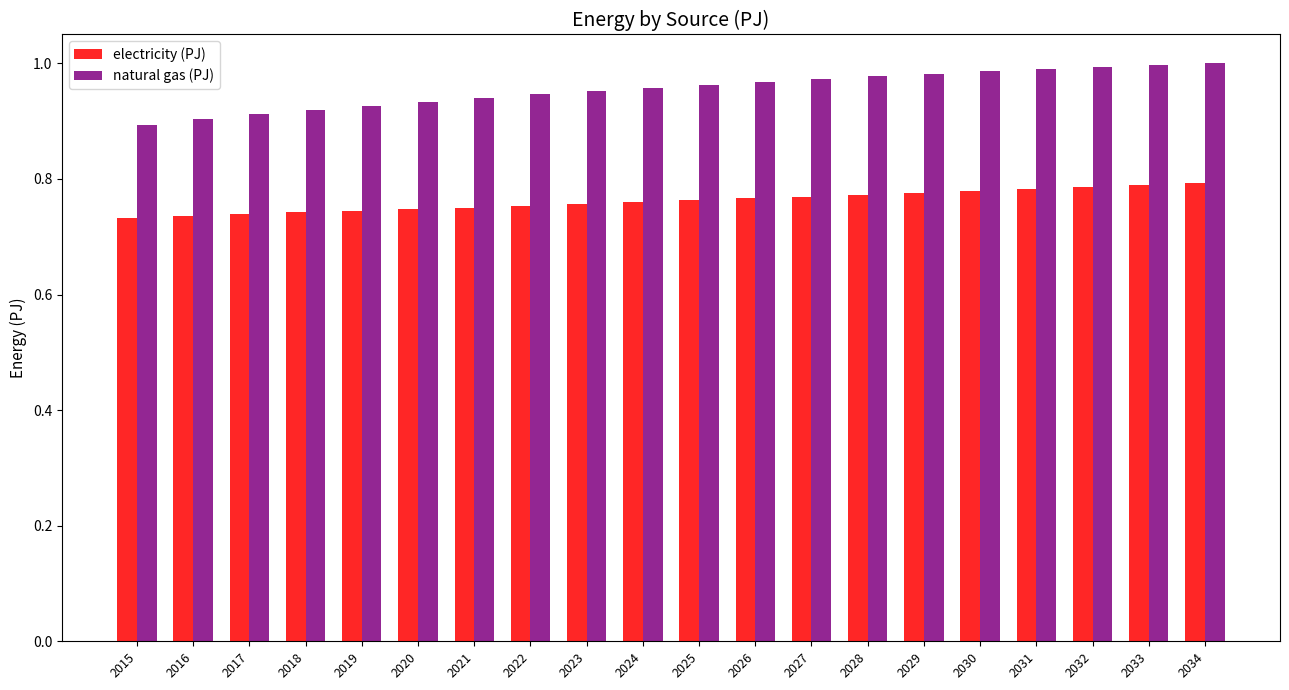

Which series has the widest spread of values?

natural gas (PJ)